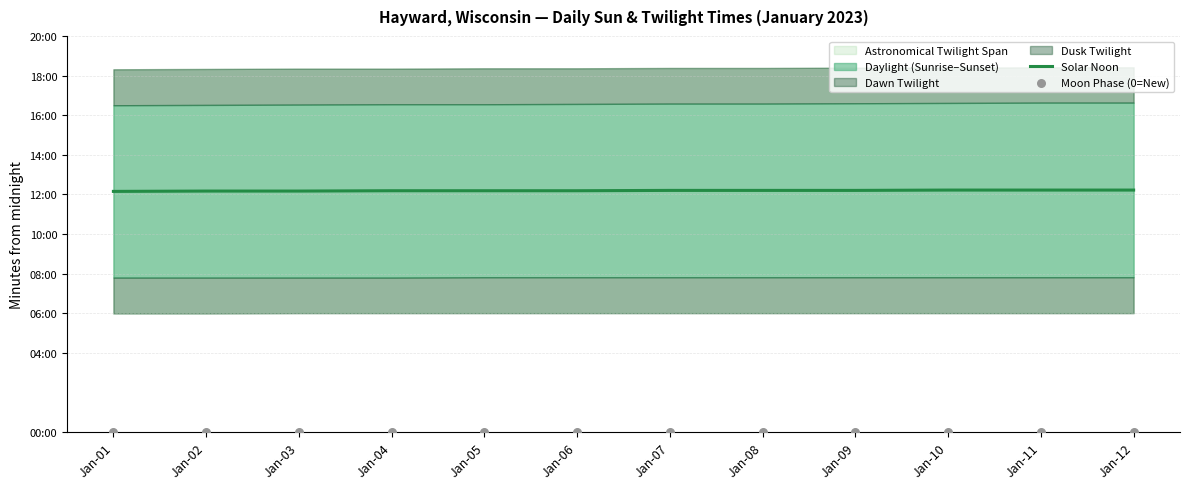

At which category is the sum across all series the highest?

Jan-10